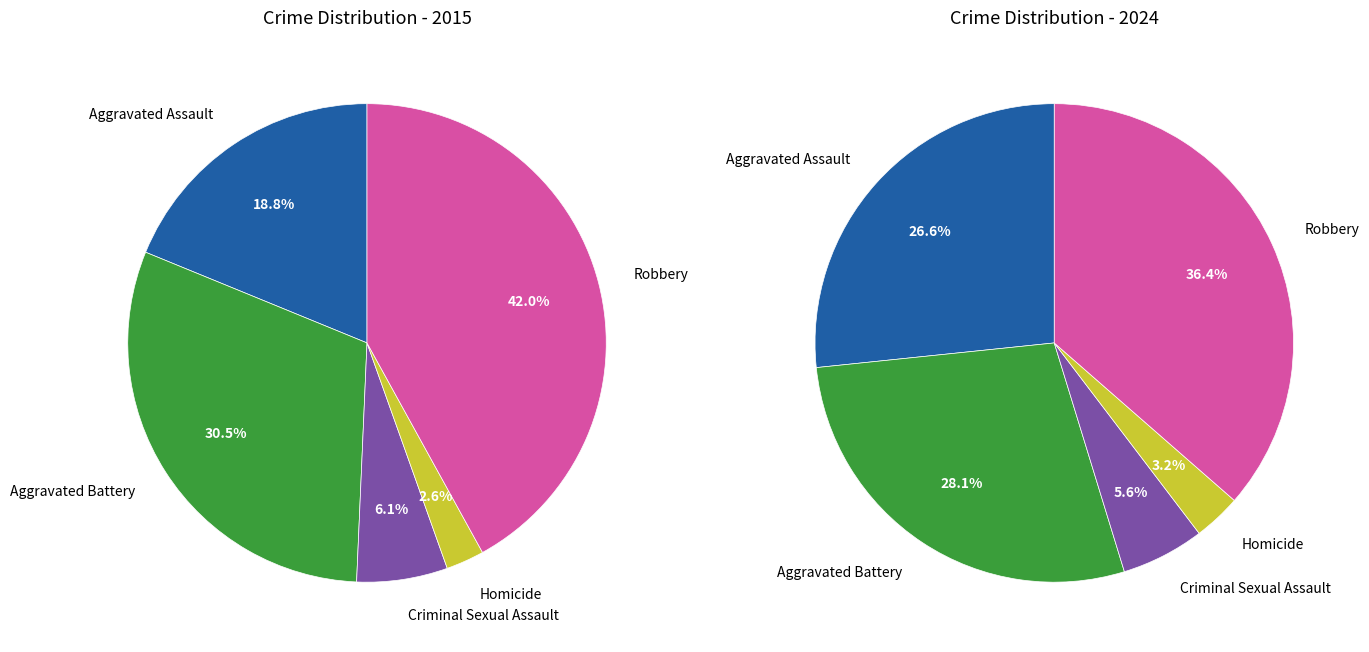

What percentage is the Homicide slice, to the nearest percent?

3%